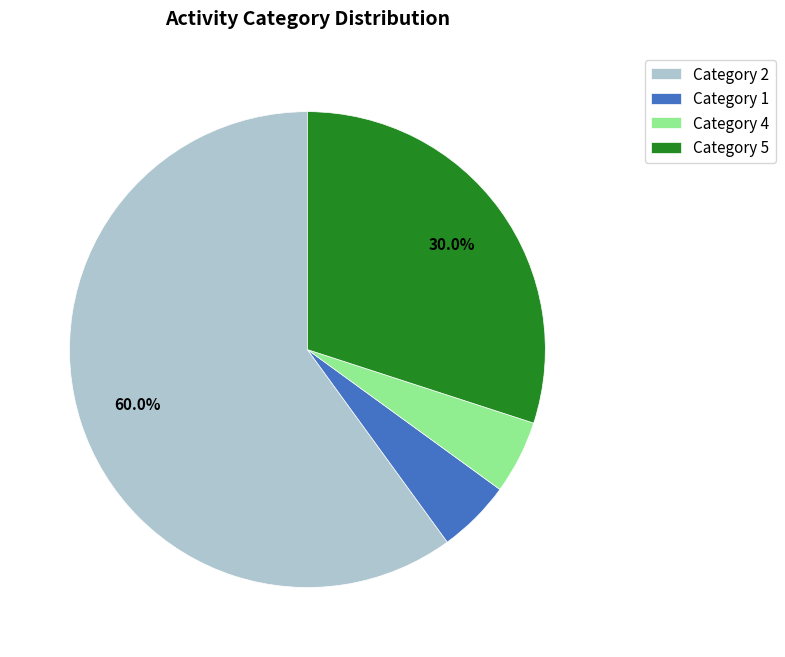

Which has a higher value, Category 1 or Category 5?

Category 5